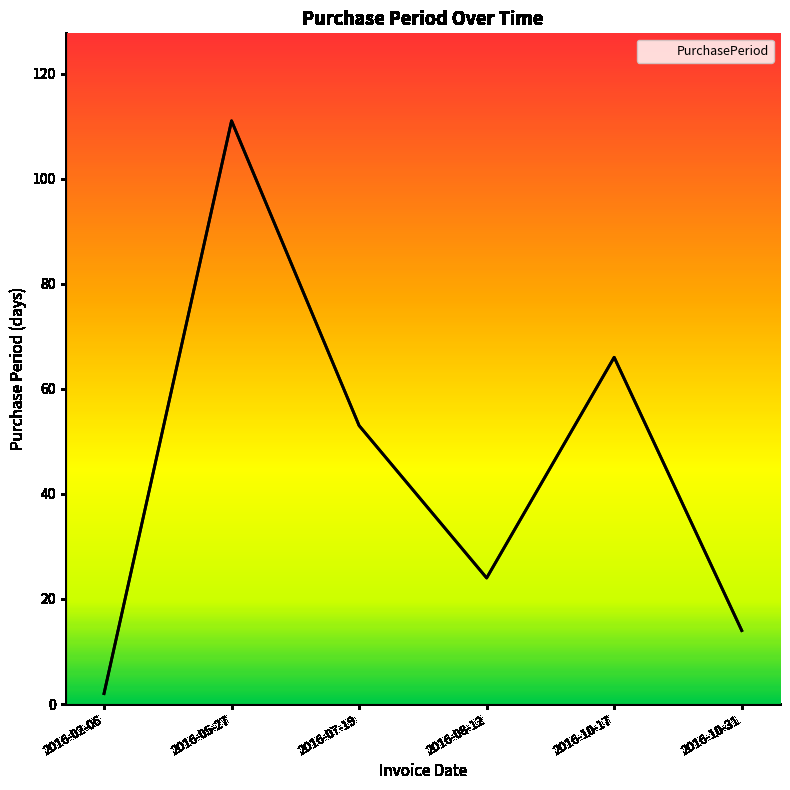

How many interior local valleys (lower than both neighbors) does the data have?

1